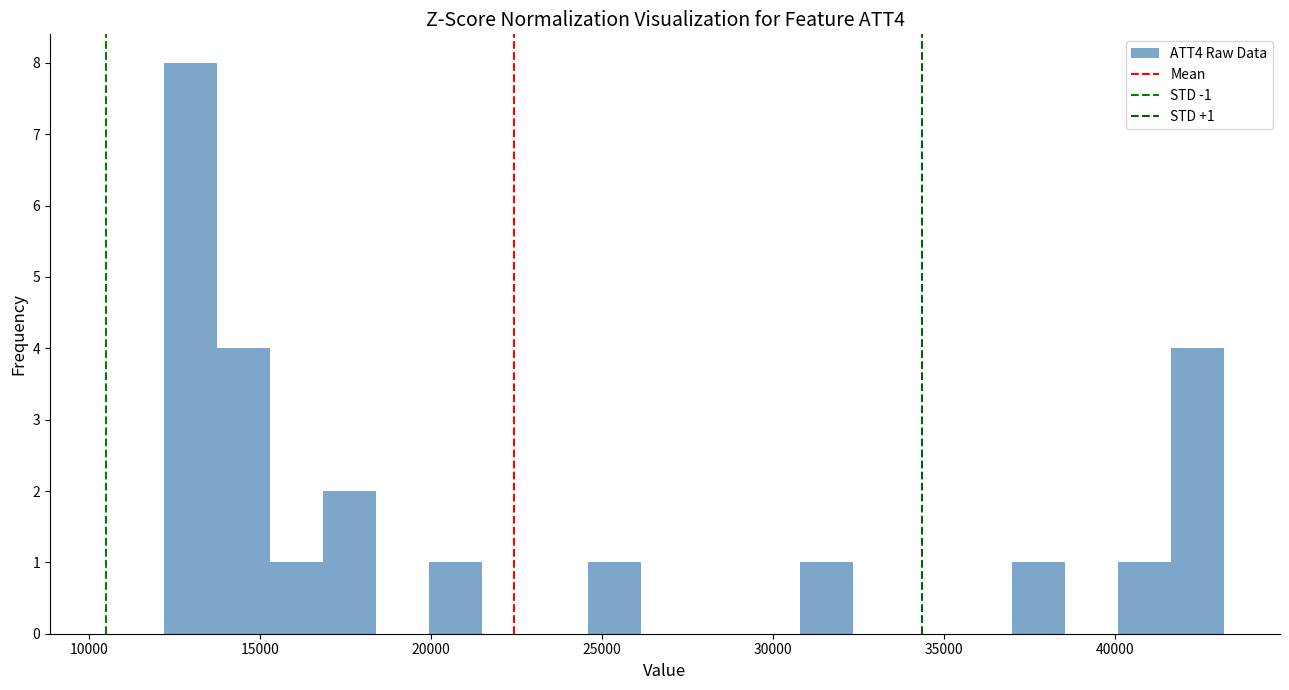

Around what value on the x-axis is the tallest bar? Give the approximate position of its centre, as read against the axis.

13000